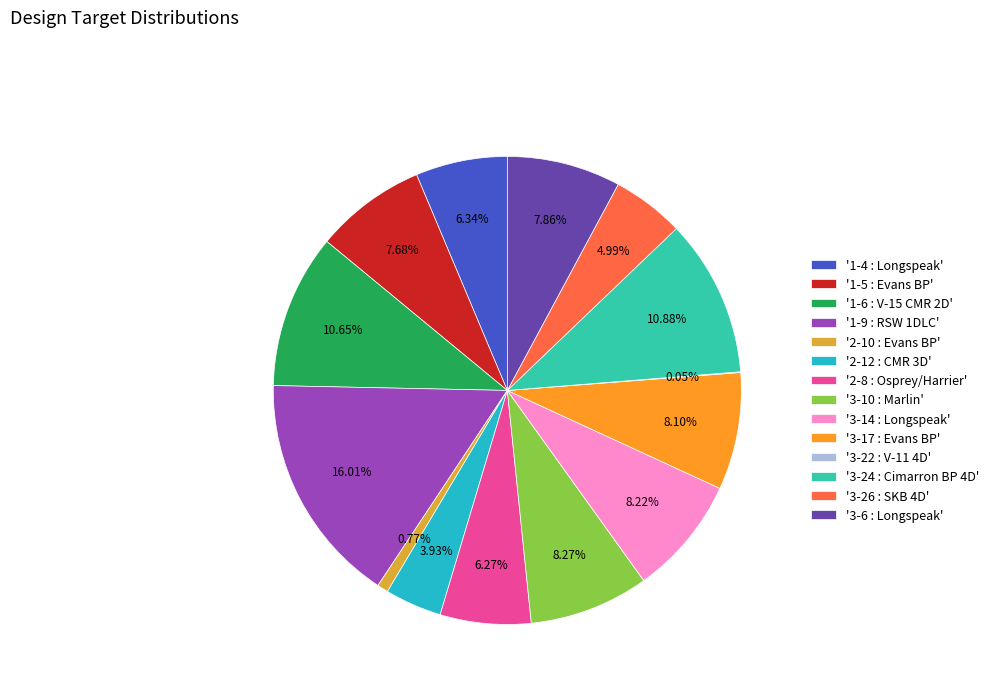

Which slice is the largest?

'1-9 : RSW 1DLC'